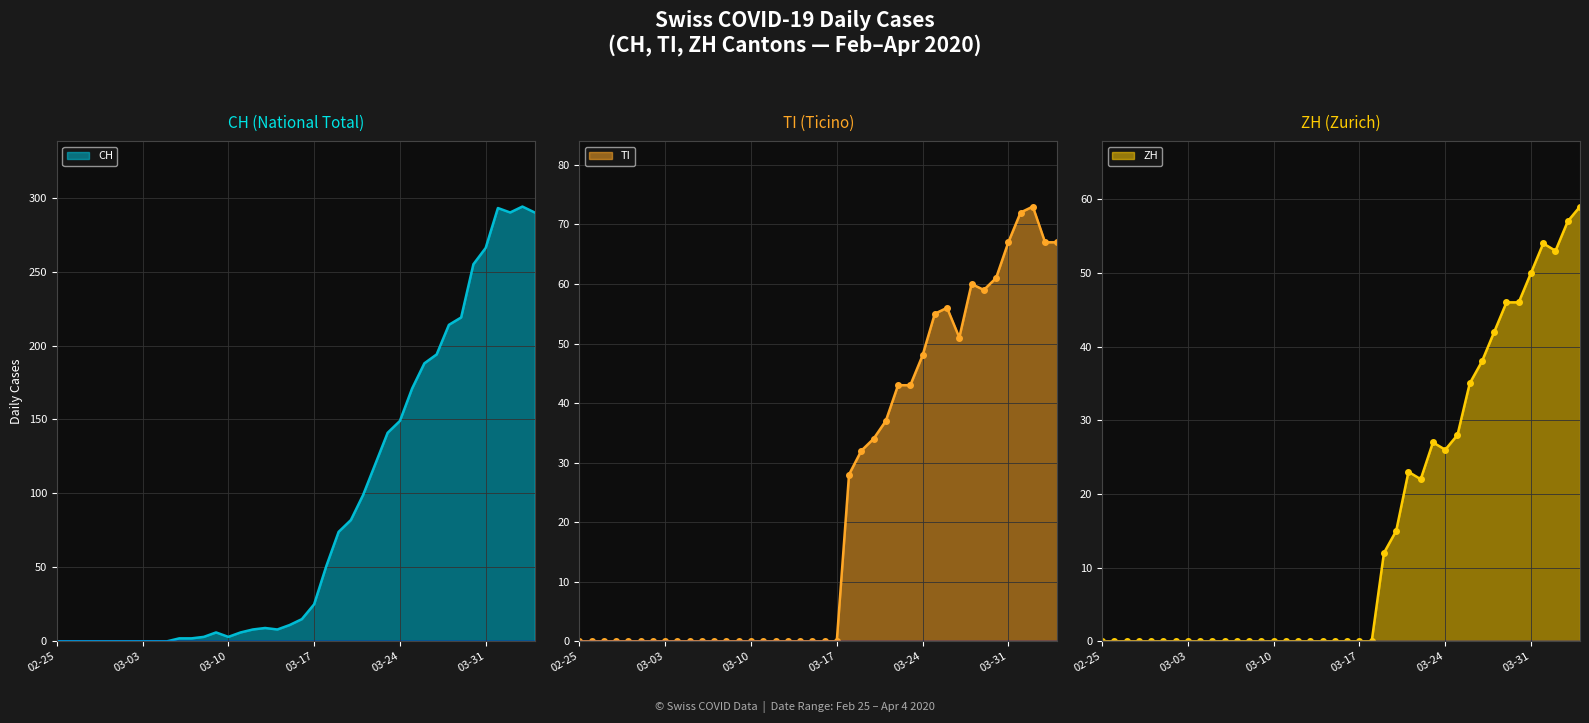

What is the label of the 37th point from the right?

2020-02-28